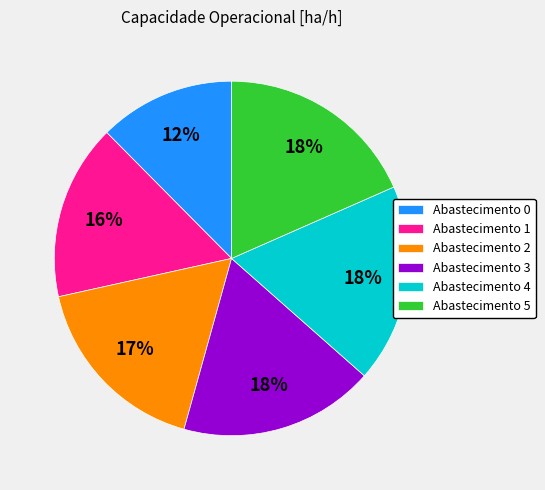

To the nearest percent, what is the average slice percentage?

17%